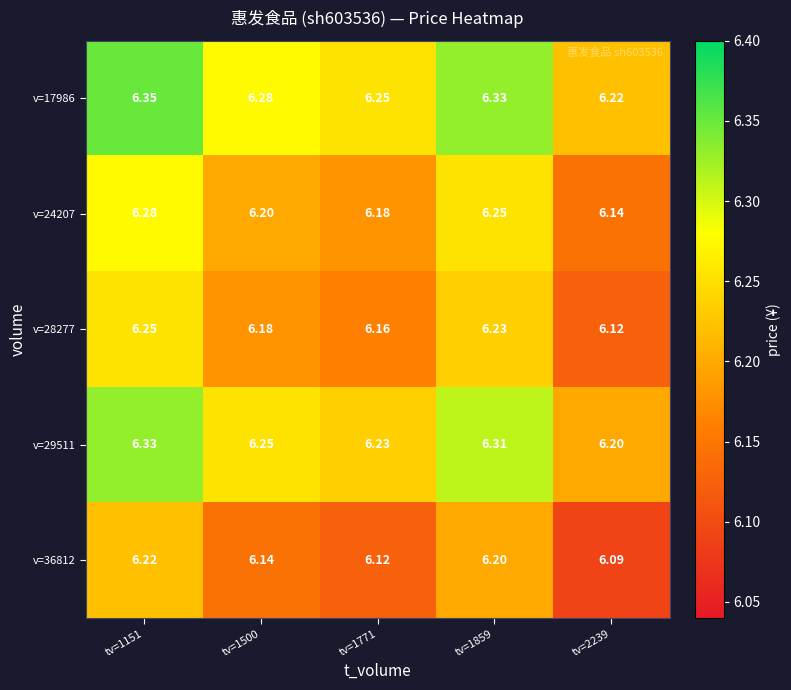

Is the value of v=24207 at tv=1151 greater than the value of v=17986 at tv=2239?

Yes